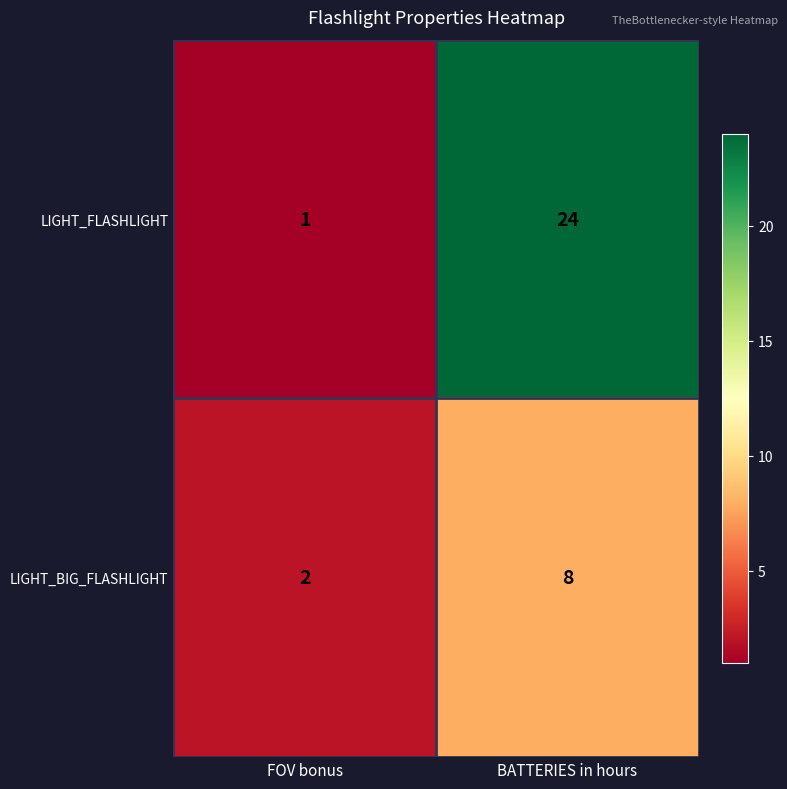

At how many categories does at least one series exceed 5?

1